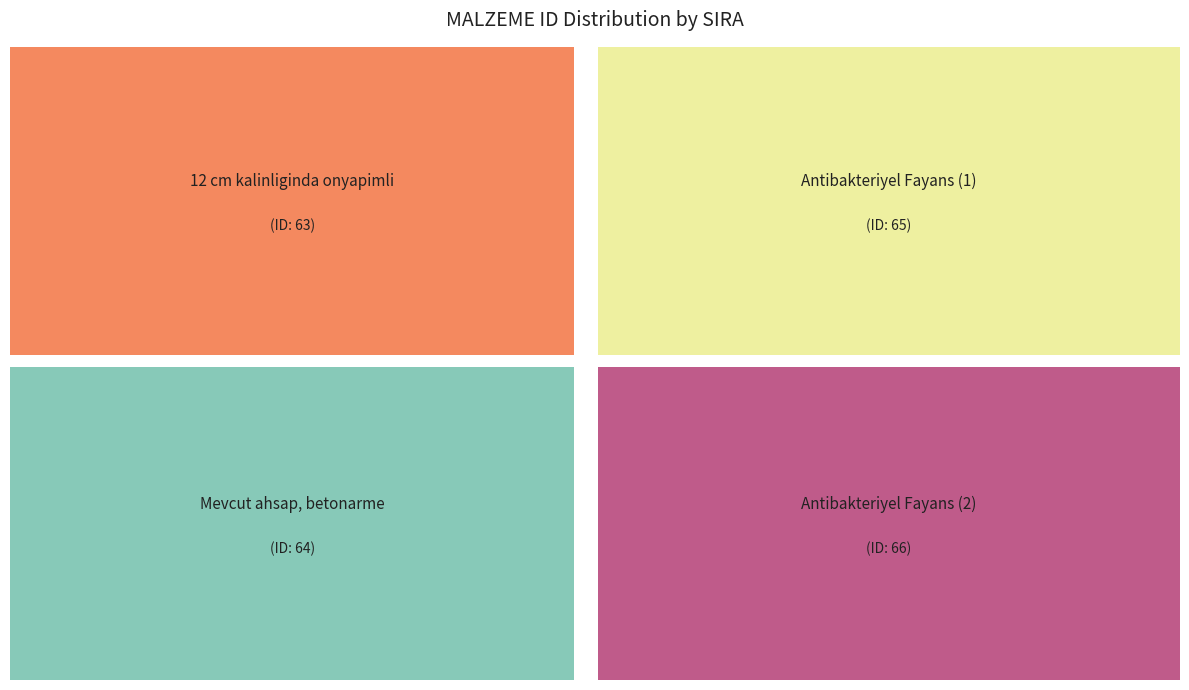

Is there any slice that represents more than half of the pie?

No